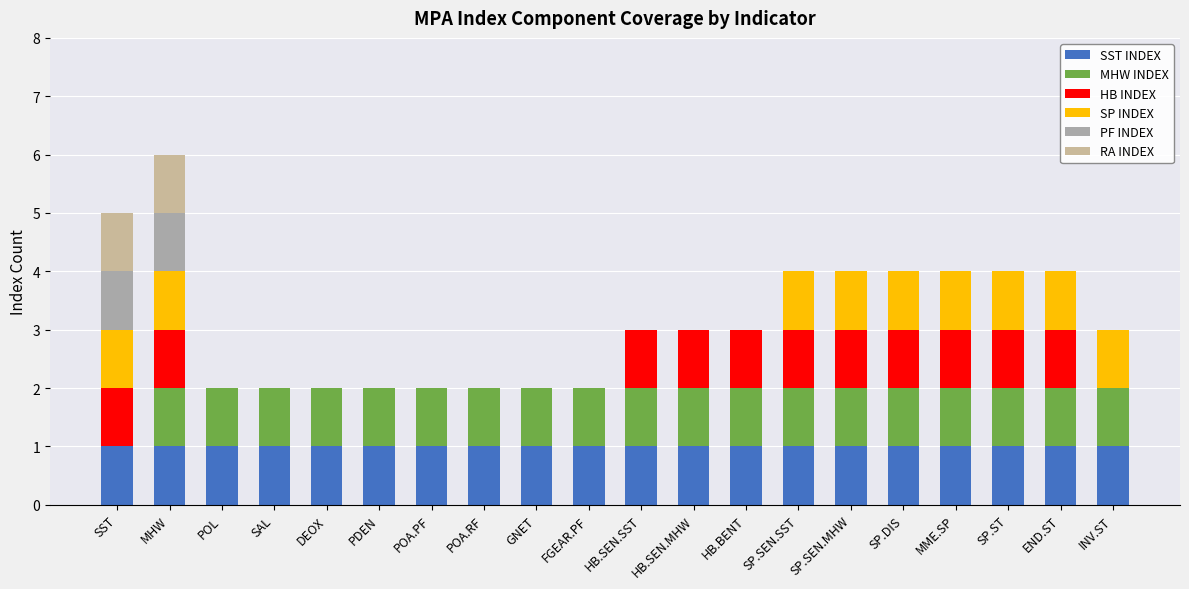

Which has a higher value, HB.BENT or PDEN?

HB.BENT